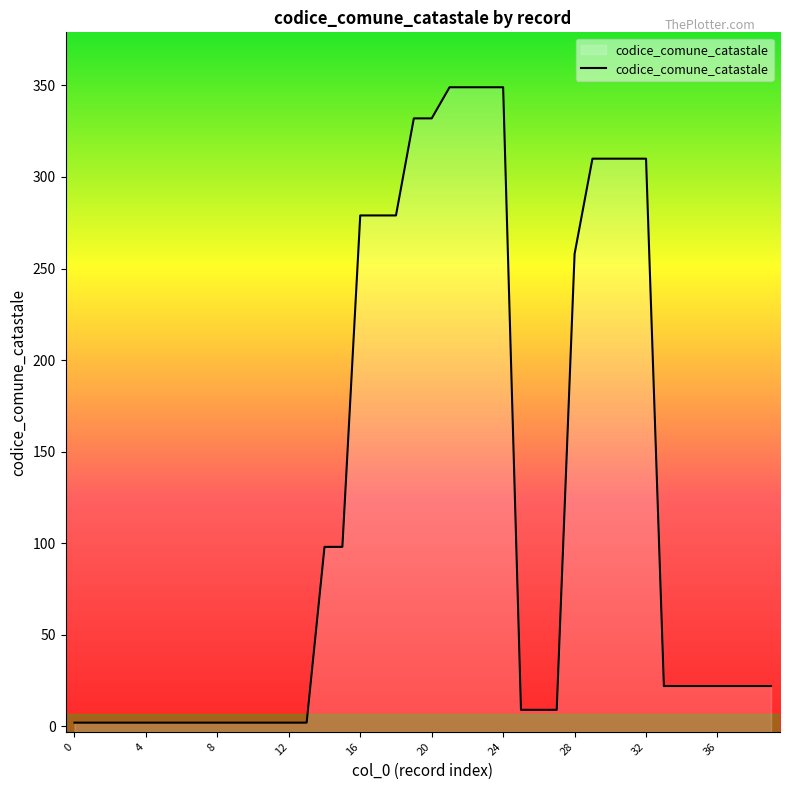

What is the average value?

120